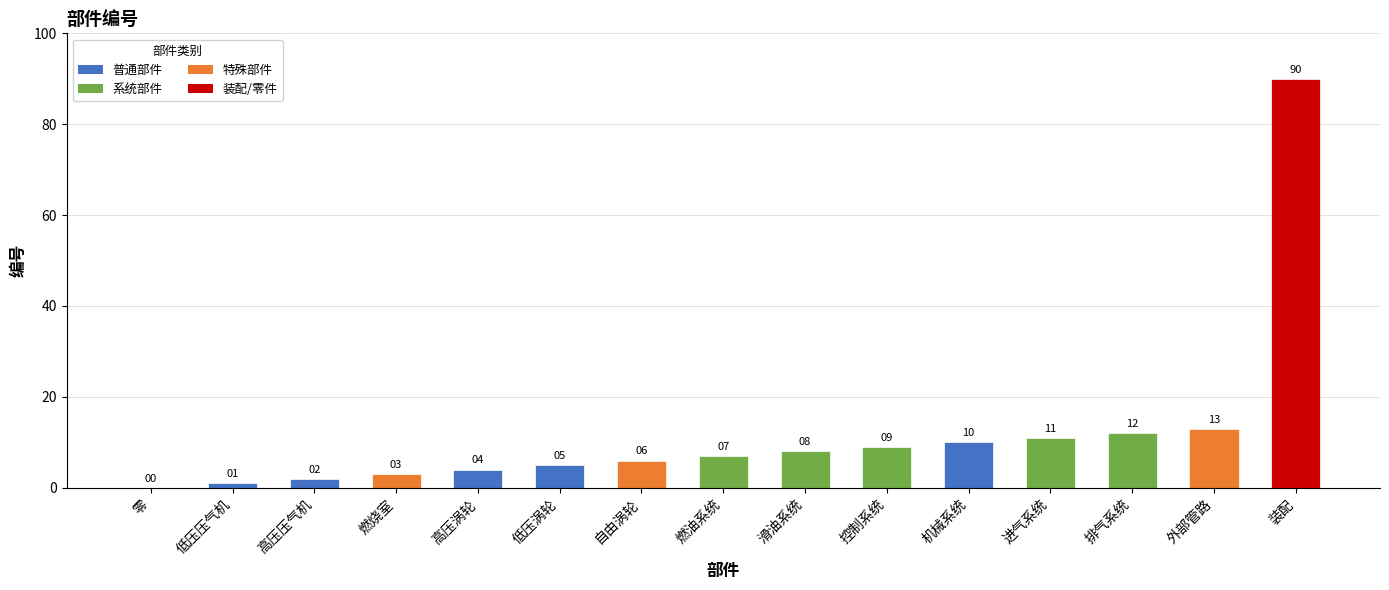

Are the bars horizontal?

No